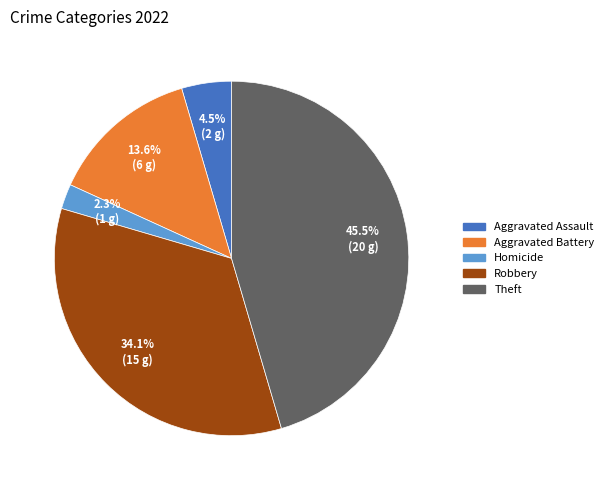

Does any single category account for the majority?

No